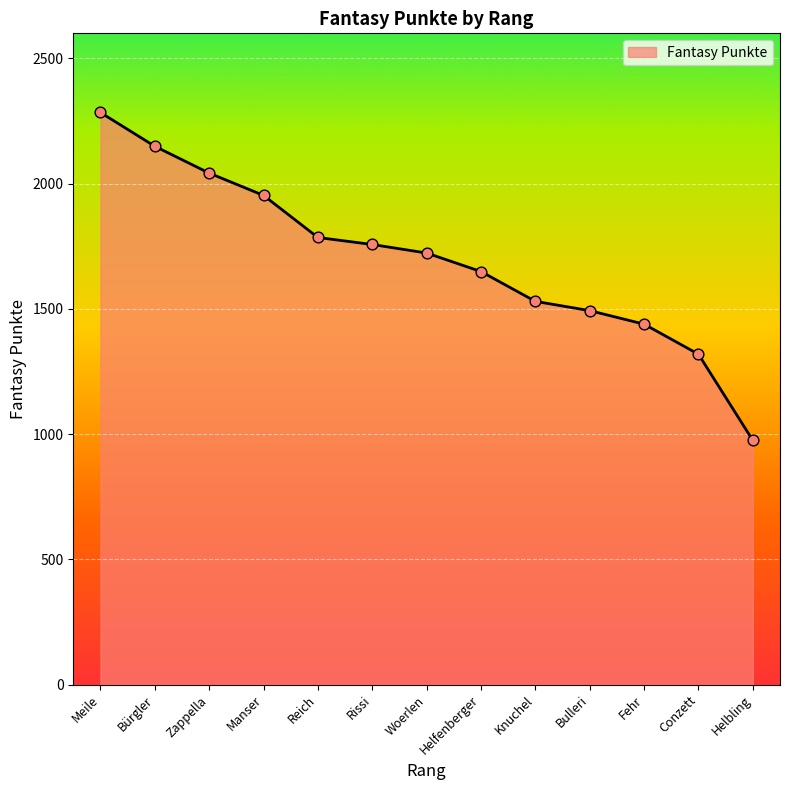

What is the change in value from Bürgler to Rissi?

-392